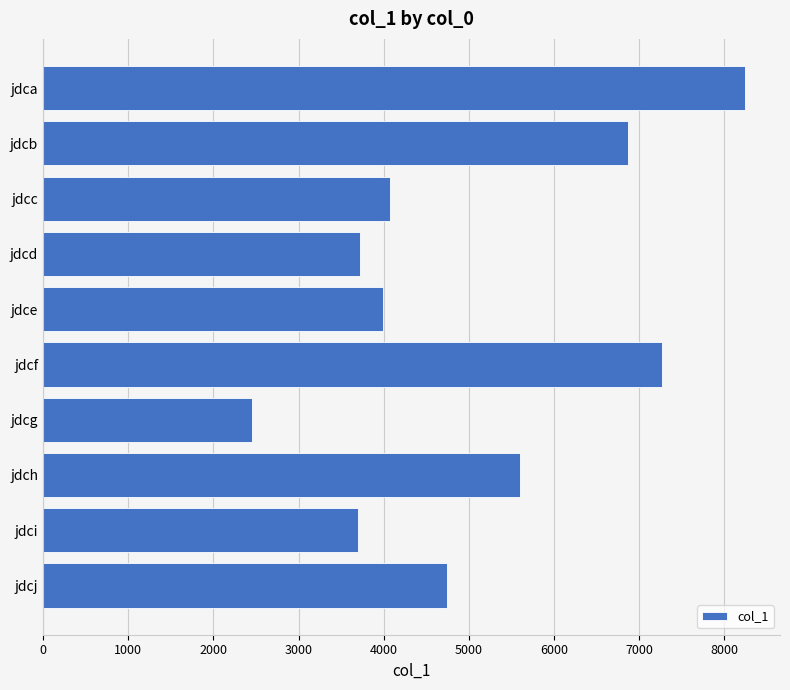

How many bars are there in total?

10